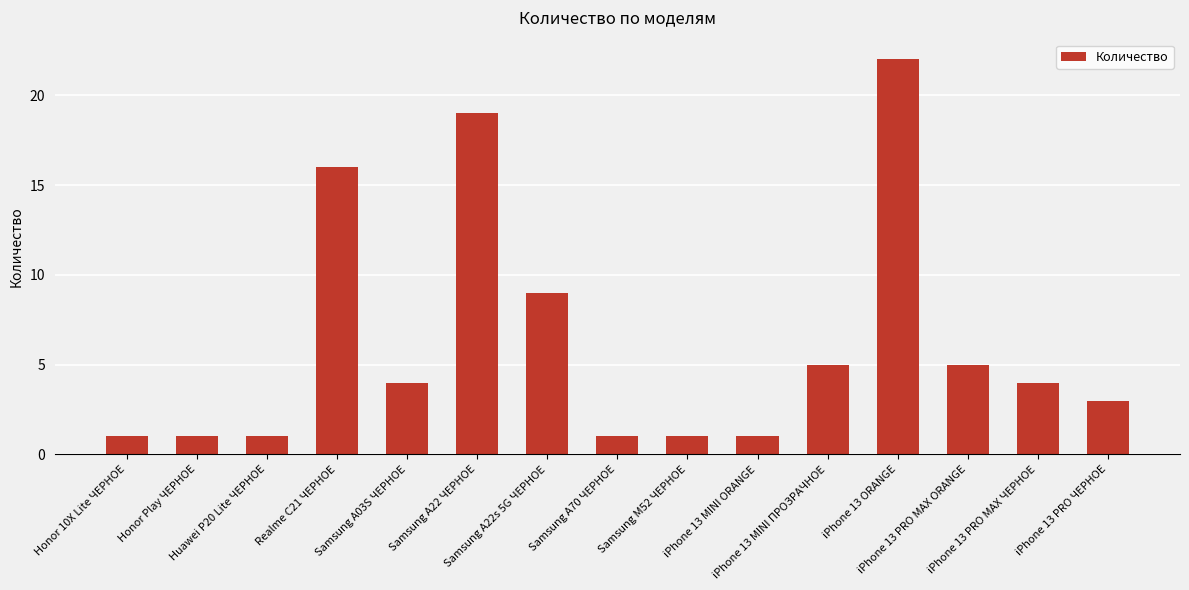

What is the greatest value displayed?

22